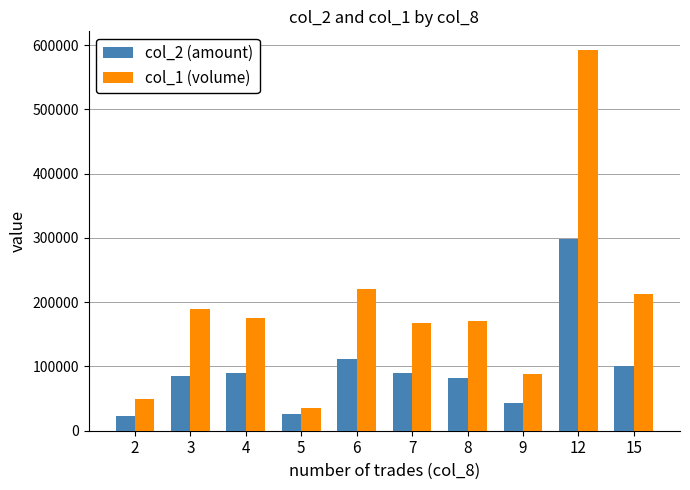

What is the value of the col_2 (amount) bar at the 1st from the left?

23000